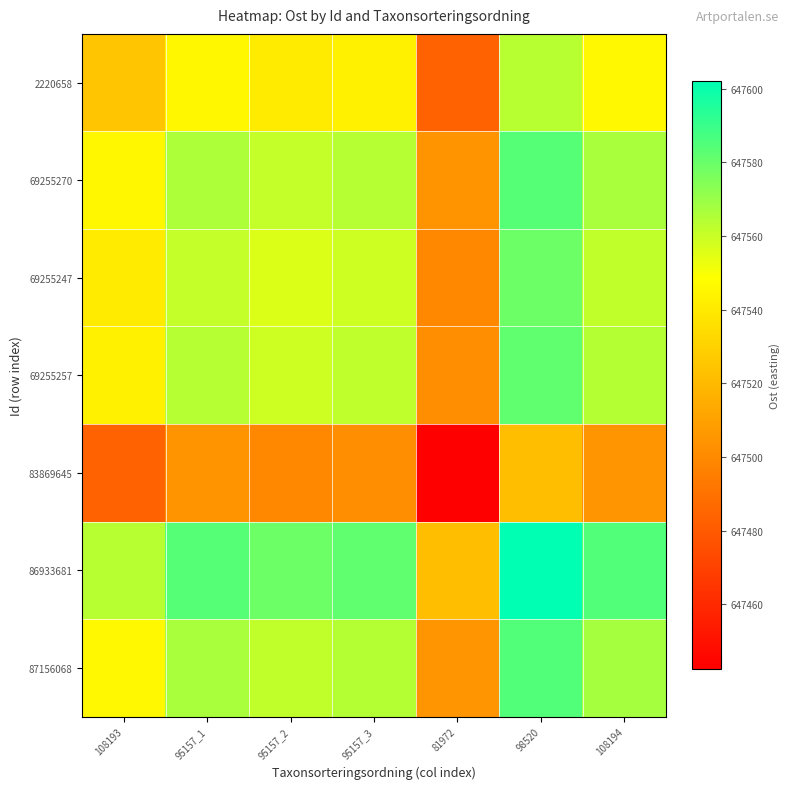

Reading left to right, extract all data points from this chart.

2220658: 108193=647524.7	95157_1=647545.3	95157_2=647540.4	95157_3=647543.3	81972=647483.6	98520=647563.4	108194=647546.0
69255270: 108193=647545.3	95157_1=647566.0	95157_2=647561.0	95157_3=647563.9	81972=647504.2	98520=647584.0	108194=647566.6
69255247: 108193=647540.4	95157_1=647561.0	95157_2=647556.0	95157_3=647559.0	81972=647499.2	98520=647579.0	108194=647561.7
69255257: 108193=647543.3	95157_1=647563.9	95157_2=647559.0	95157_3=647561.9	81972=647502.2	98520=647582.0	108194=647564.6
83869645: 108193=647483.6	95157_1=647504.2	95157_2=647499.2	95157_3=647502.2	81972=647442.4	98520=647522.2	108194=647504.8
86933681: 108193=647563.4	95157_1=647584.0	95157_2=647579.0	95157_3=647582.0	81972=647522.2	98520=647602.0	108194=647584.6
87156068: 108193=647546.0	95157_1=647566.6	95157_2=647561.7	95157_3=647564.6	81972=647504.8	98520=647584.6	108194=647567.3